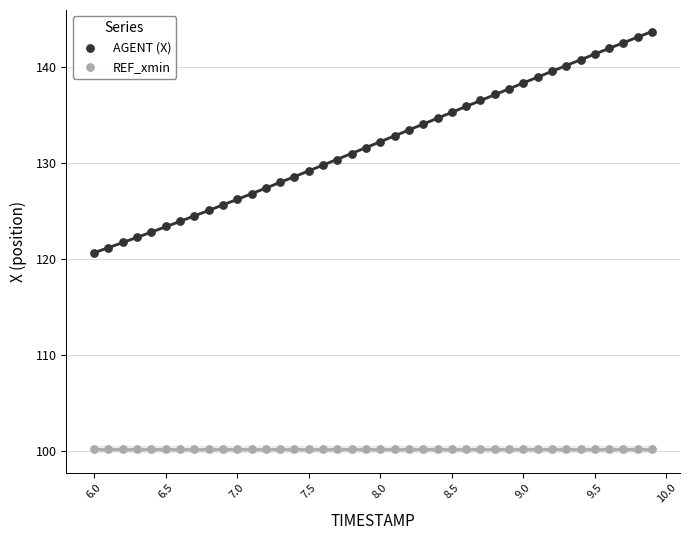

What are all the series names shown in the legend?

AGENT (X), REF_xmin